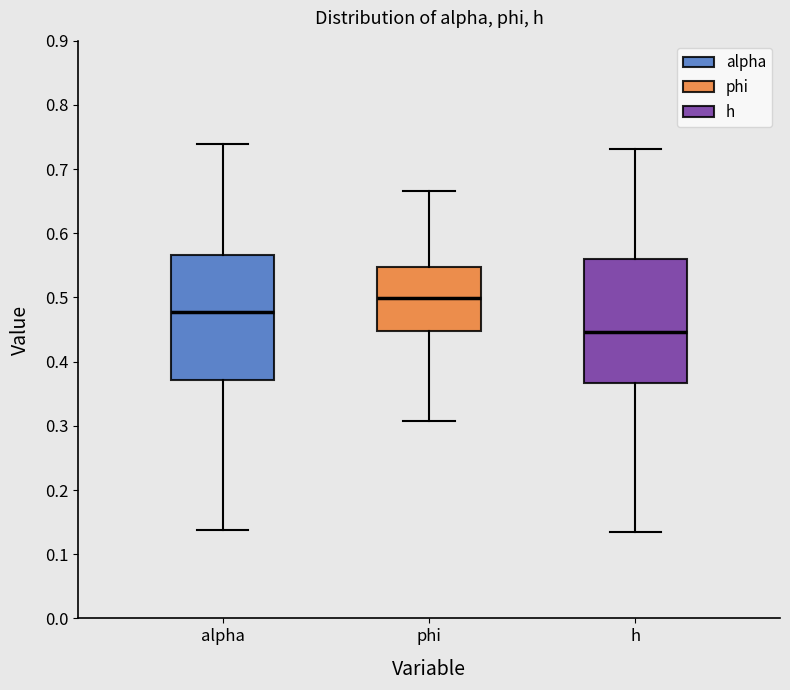

Where does the lower whisker of the box for phi end on the y-axis? The values are not printed on the chart, so give them approximately, as read against the axis.

0.31